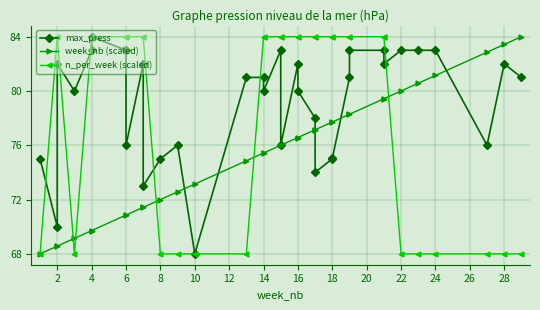

The value of week_nb (scaled) at 29 is 131.2. True or false?

False